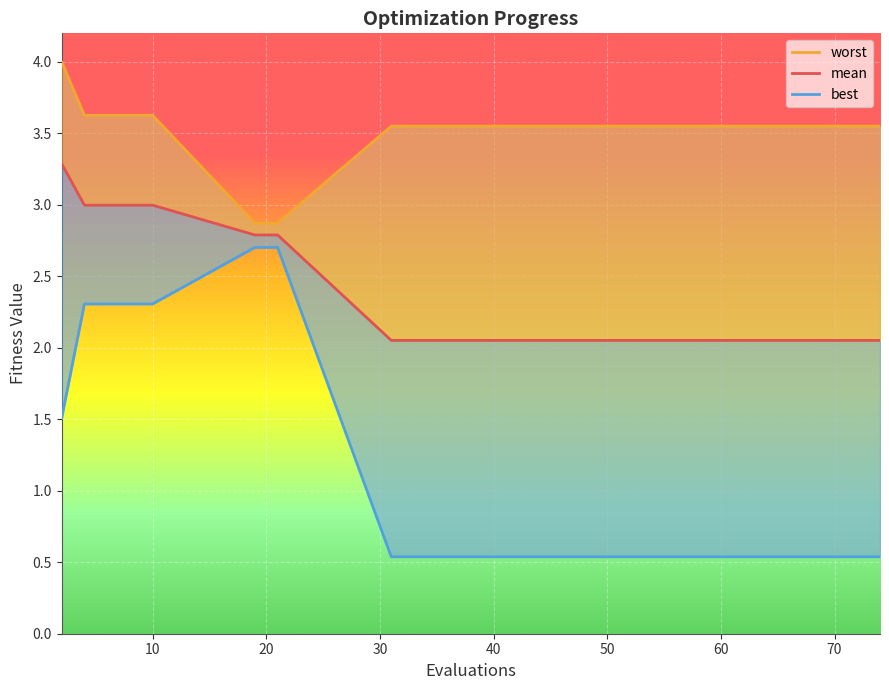

True or false: mean has more than 2 interior local peaks.

False